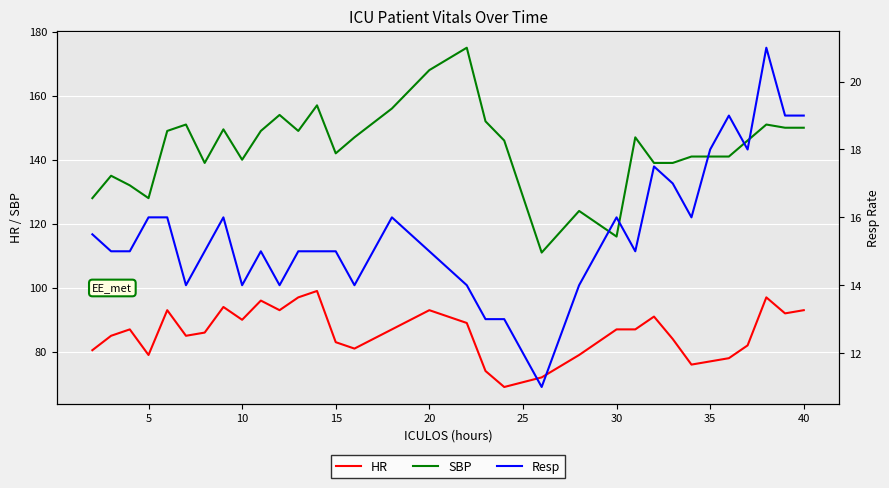

Is it true that HR equals 157.2 at 30?

False